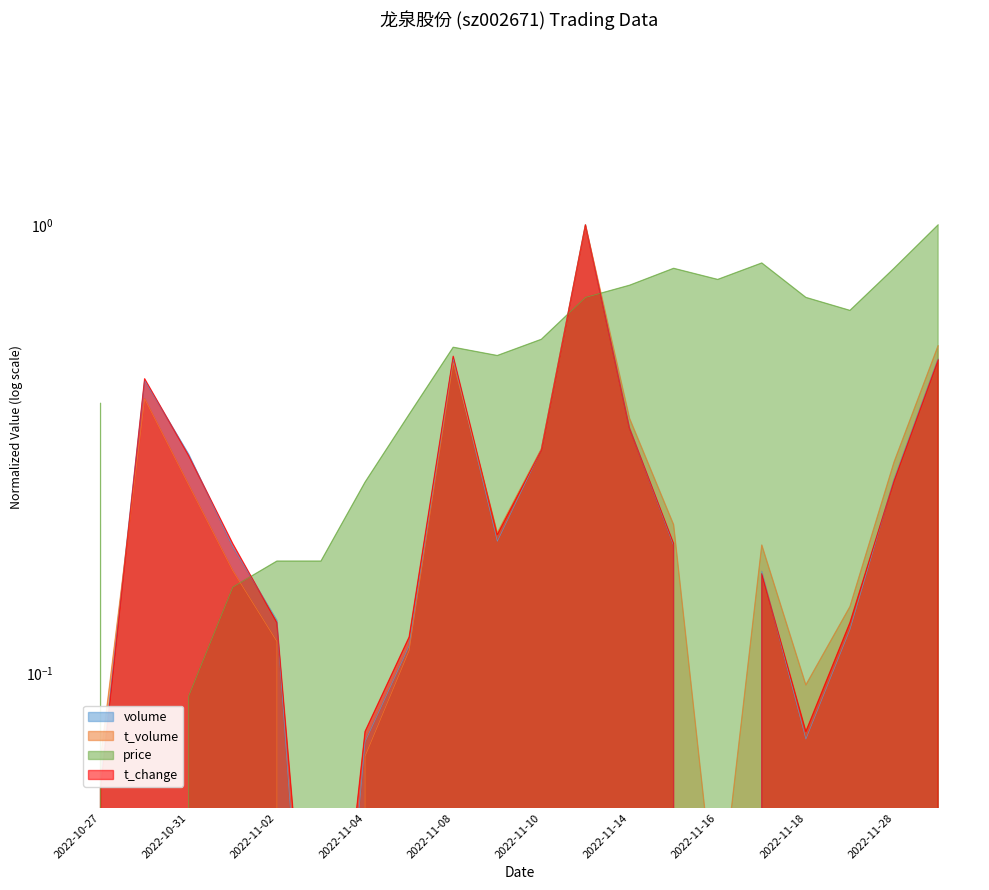

At which label is t_change closest to 0?

2022-11-16